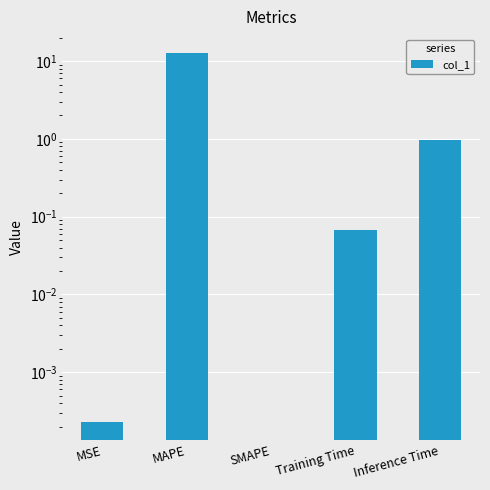

Reading left to right, list all the values displayed in this chart.

MSE=0.0	MAPE=12.9	SMAPE=0.0	Training Time=0.1	Inference Time=1.0